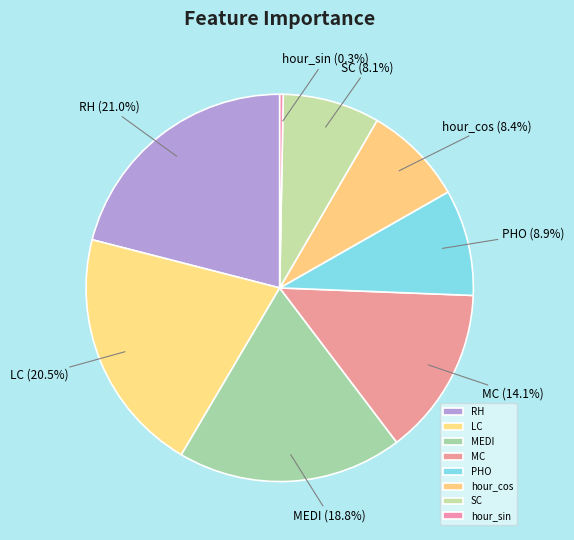

Between SC and LC, which is larger?

LC